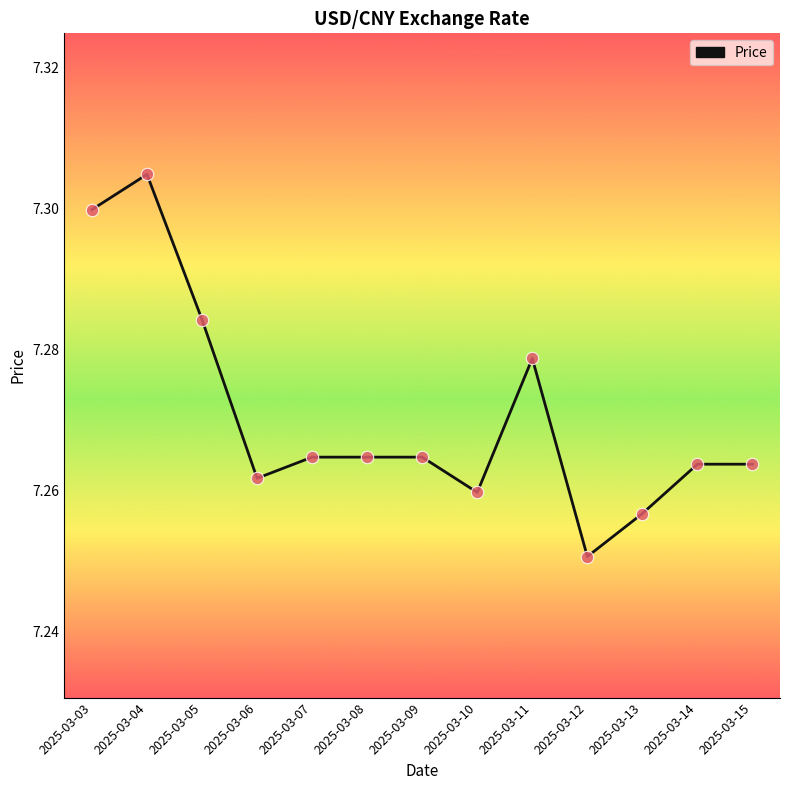

Approximately how many times larger is the value at 2025-03-10 compared to 2025-03-09?

1.0